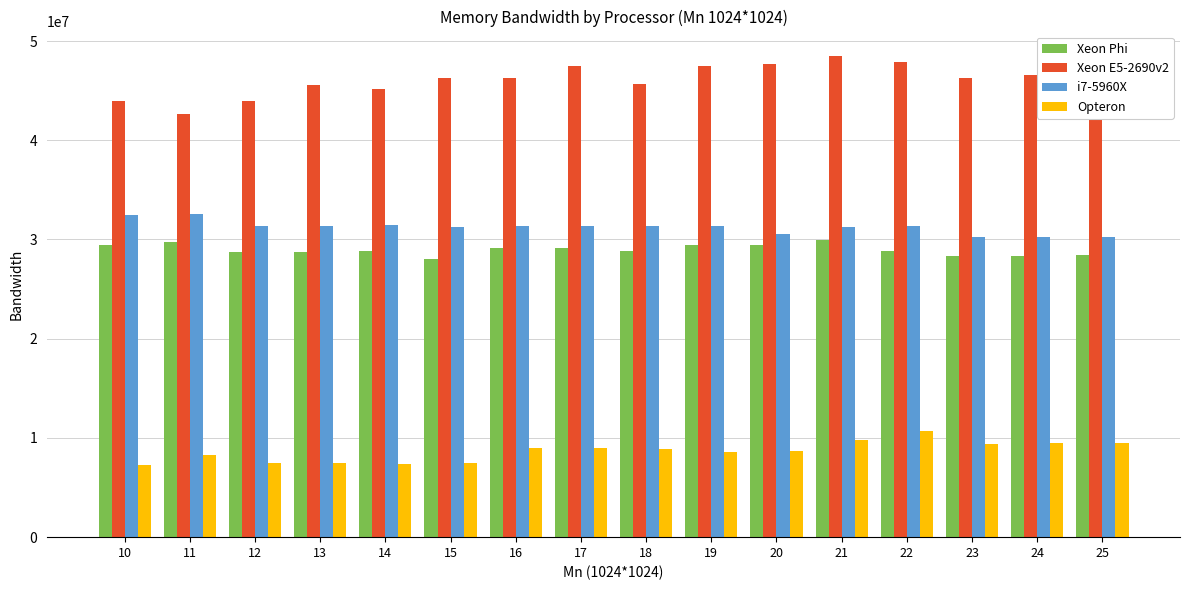

What is the average value of the Xeon E5-2690v2 series?

46166519